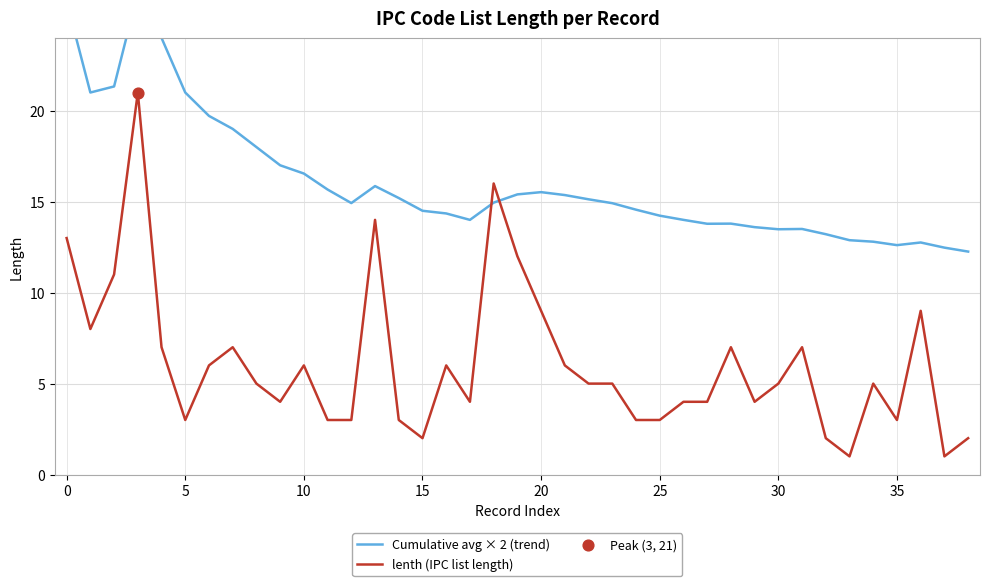

Is the value of lenth (IPC list length) at 11 greater than the value of Cumulative avg × 2 (trend) at 35?

No